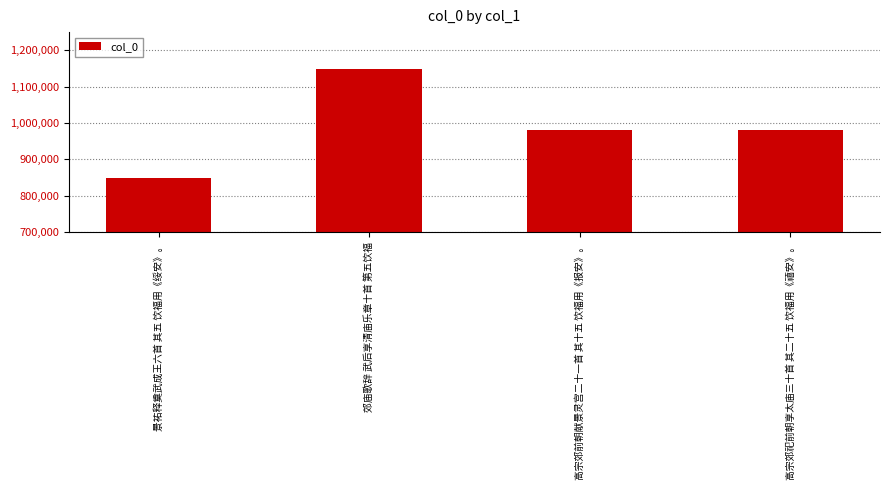

Is it true that the value at 高宗郊祀前朝享太庙三十首 其二十五 饮福用《禧安》。 is 982029?

True